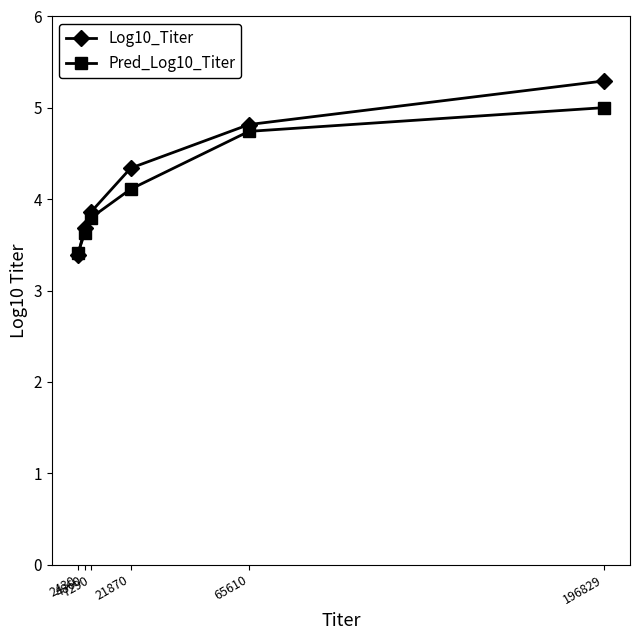

What is the difference between the maximum and minimum values in the Log10_Titer series?

1.9